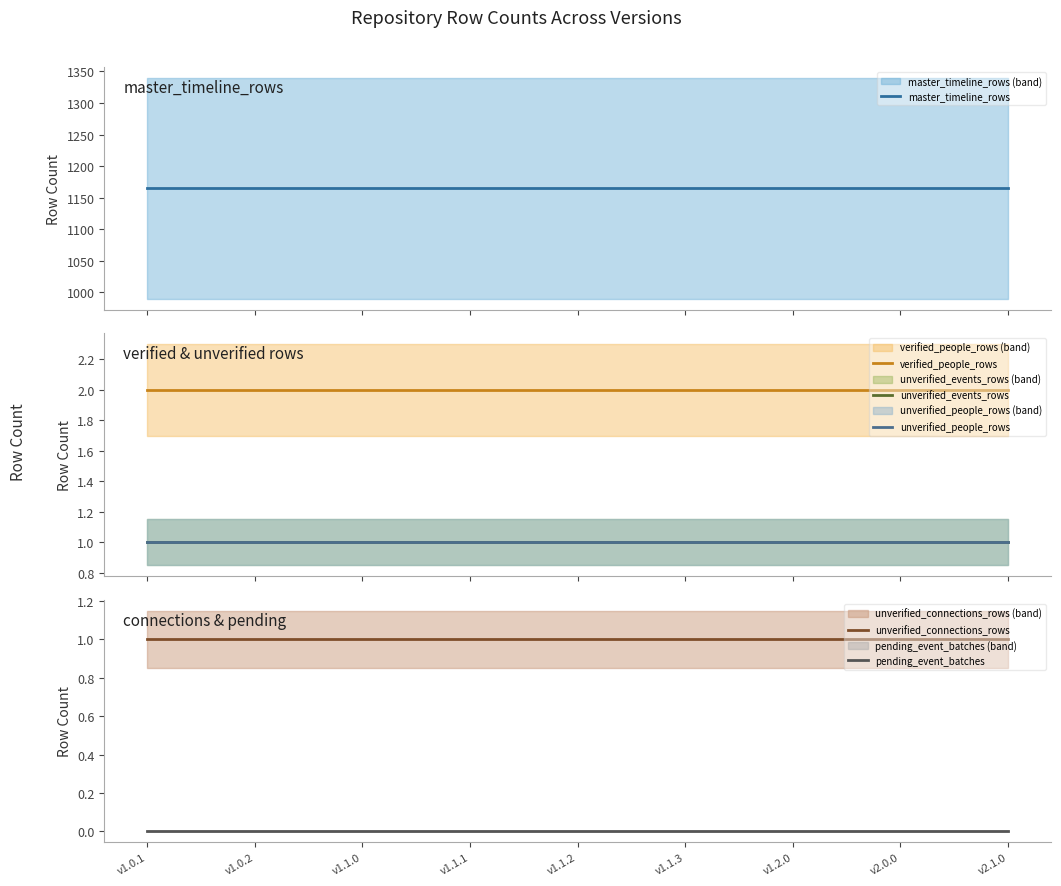

What is the minimum value for verified_people_rows?

2